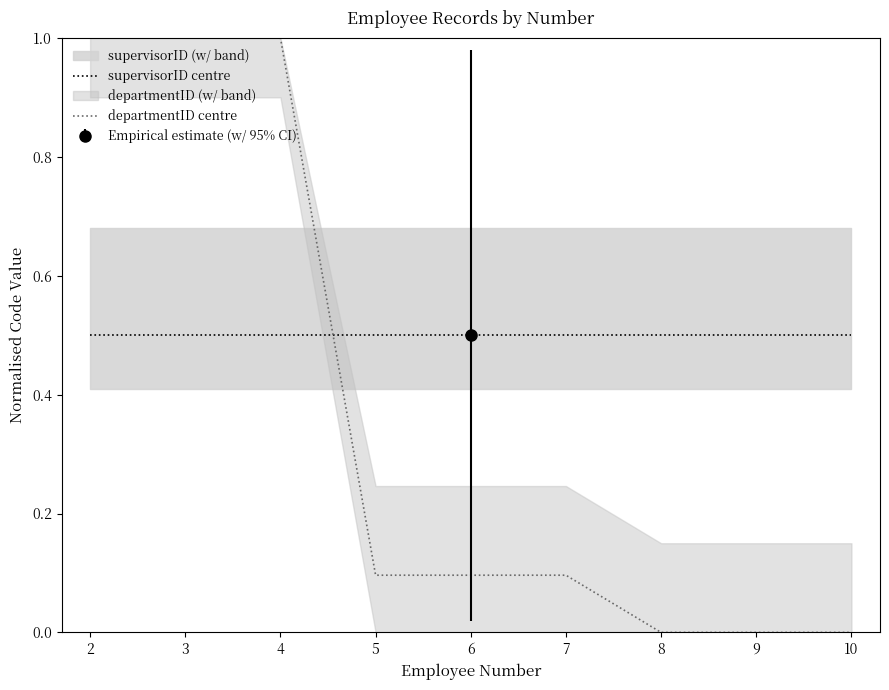

Reading right to left, transcribe all the data shown in this chart.

supervisorID centre: 0.5	0.5	0.5	0.5	0.5	0.5	0.5	0.5	0.5
departmentID centre: 0.0	0.0	0.0	0.1	0.1	0.1	1.0	1.0	1.0